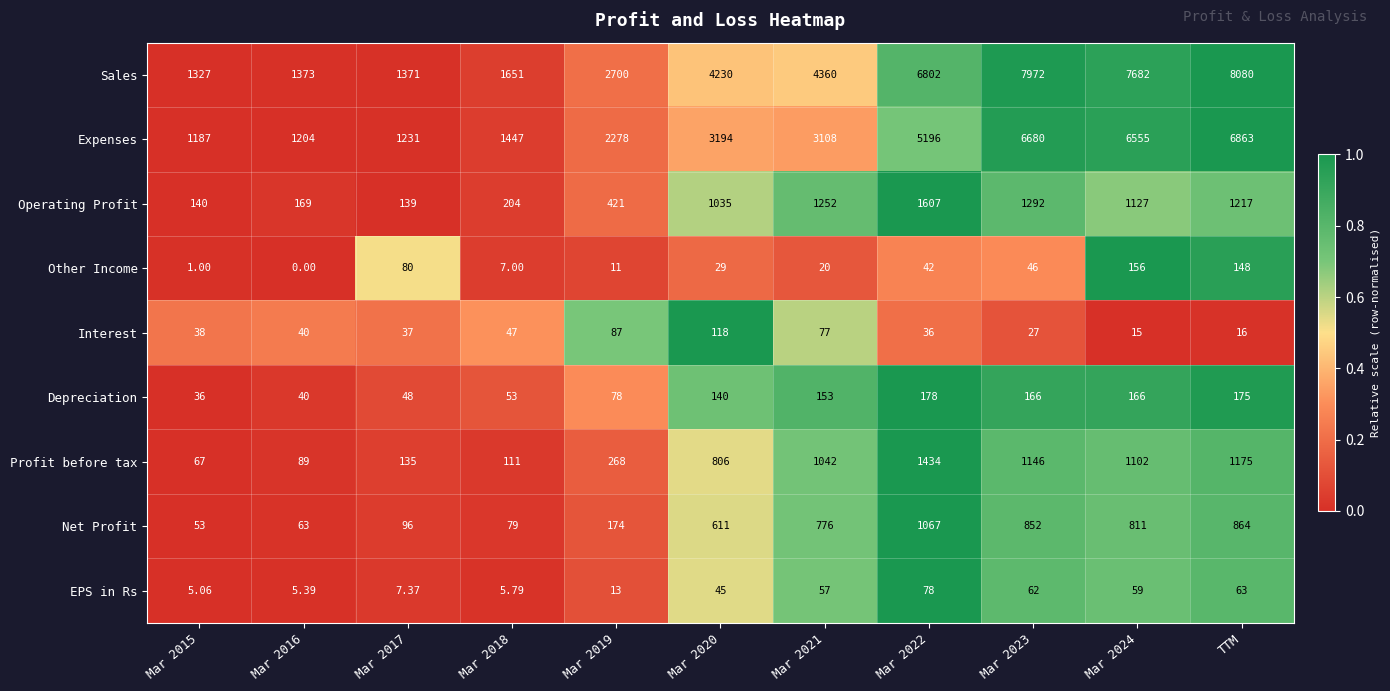

List the series in order of their peak value, highest first.

Sales, Expenses, Operating Profit, Profit before tax, Net Profit, Depreciation, Other Income, Interest, EPS in Rs